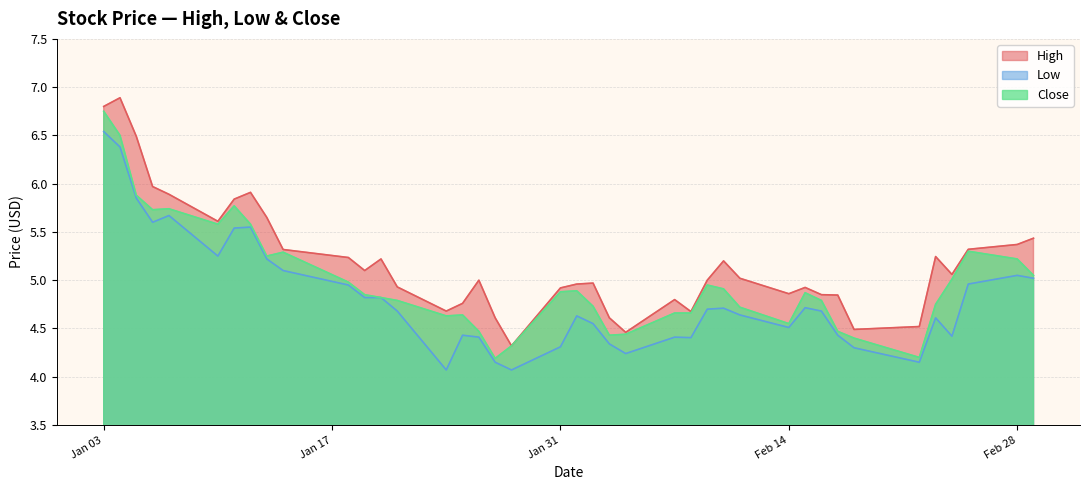

What is the approximate value of High at 2022-02-11?

5.0